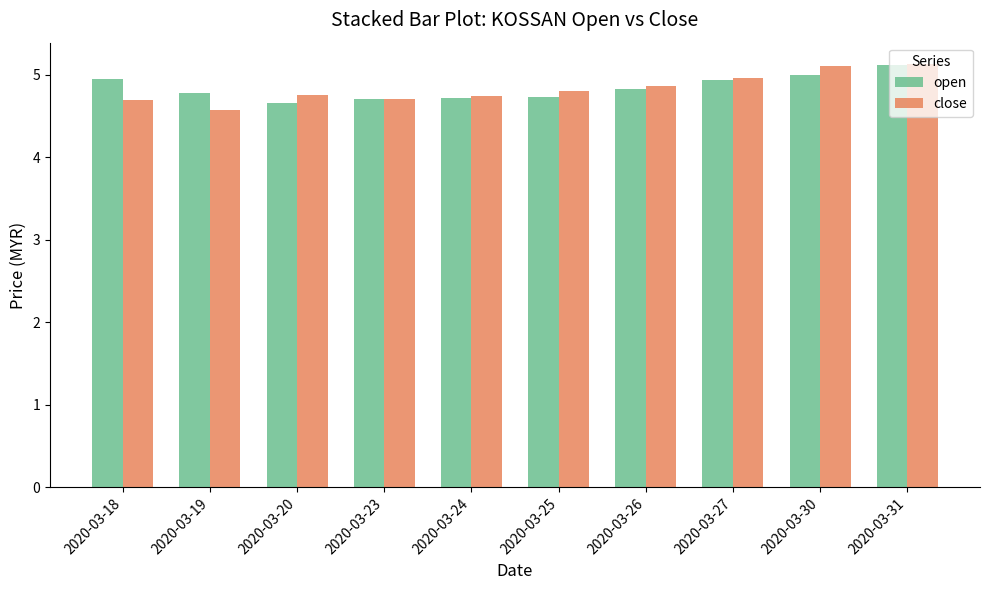

Is the value of open at 2020-03-26 greater than the value of close at 2020-03-27?

No